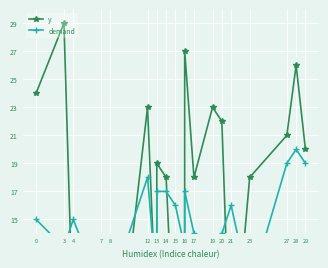

What is the average value of the demand series?

15